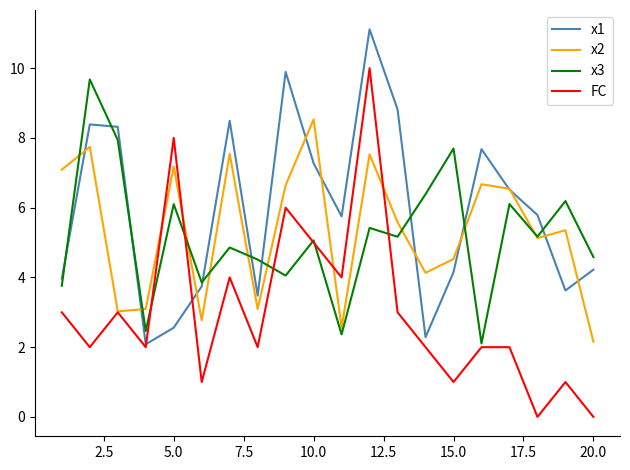

What is the lowest value of the x1 series?

2.1